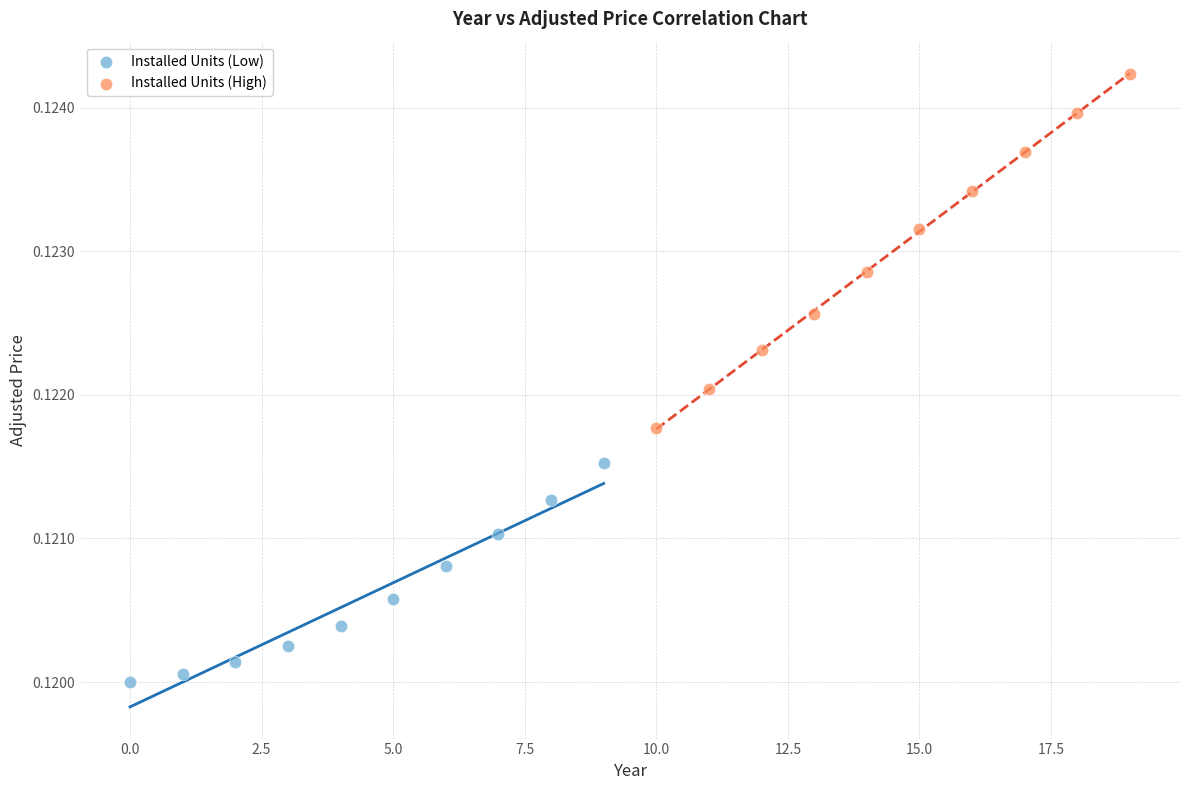

What are all the series names shown in the legend?

Installed Units (Low), Installed Units (High)